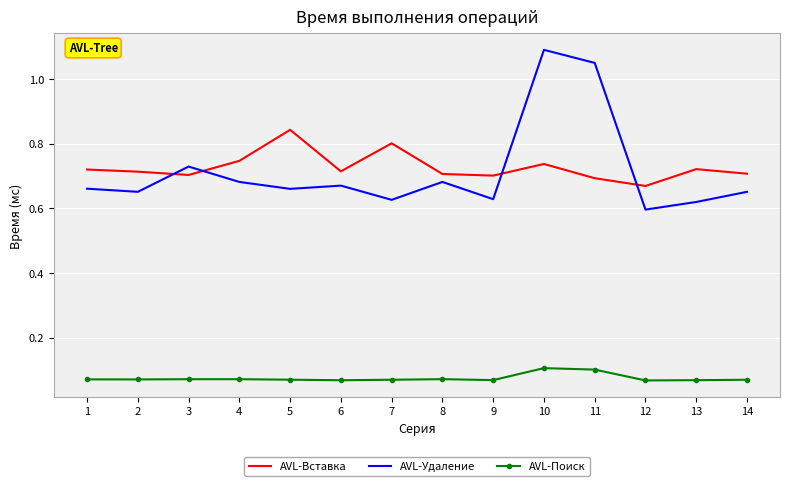

At which category is the sum across all series the highest?

10